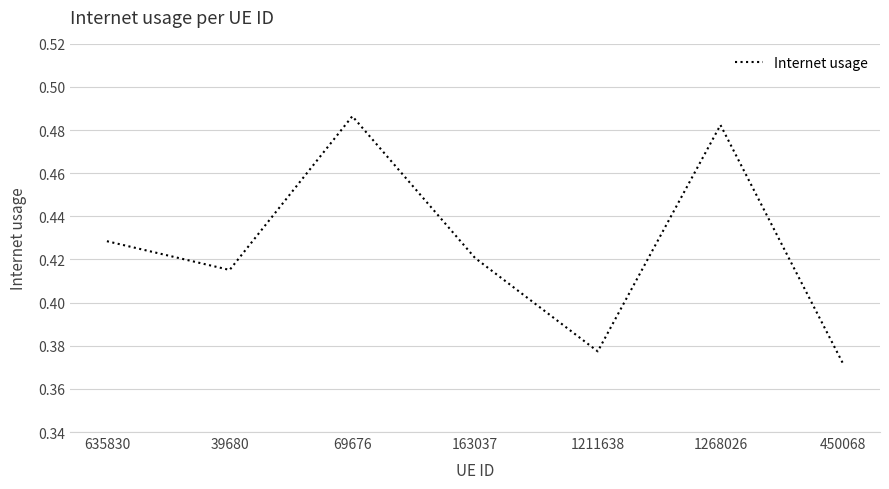

How many values are between 0 and 1?

7